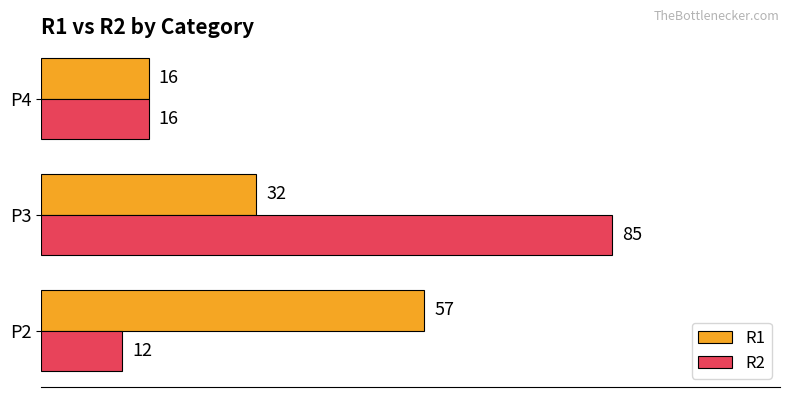

What is the sum of all R1 values?

105